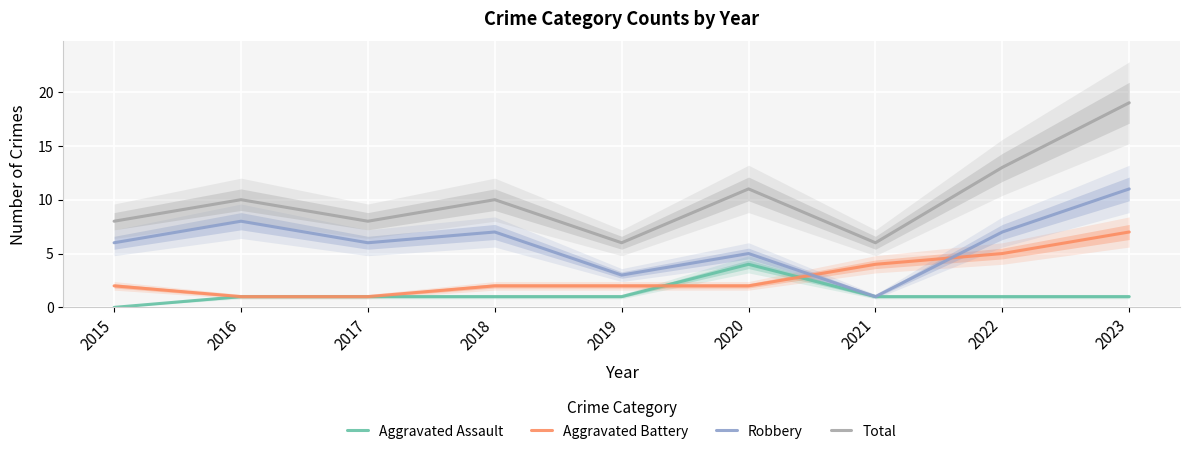

List the labels in order of Robbery value, largest first.

2023, 2016, 2018, 2022, 2015, 2017, 2020, 2019, 2021